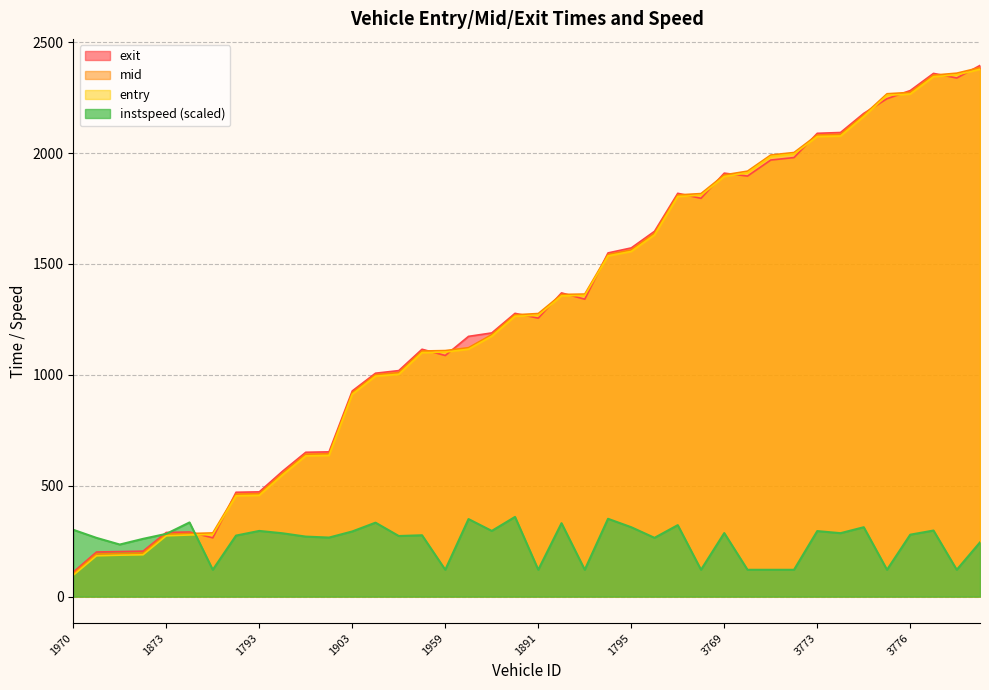

Reading left to right, list all the values displayed in this chart.

entry: 1970=96.3	1875=184.0	1801=186.8	1776=188.6	1873=274.0	1792=277.9	1781=279.8	1893=454.4	1793=456.5	1924=548.4	1767=634.3	1883=636.5	1903=912.1	1890=993.9	1769=1002.3	1928=1100.2	1959=1102.4	1046=1115.6	1802=1174.0	1909=1264.2	1891=1268.1	1898=1355.9	1778=1357.8	1927=1536.2	1795=1556.3	1888=1630.6	1919=1804.0	1921=1809.6	3769=1893.9	3865=1911.2	3767=1984.2	3866=1995.8	3773=2074.4	3784=2076.6	3881=2164.5	3809=2260.4	3776=2265.9	3765=2344.2	3870=2352.5	3055=2377.4
mid: 1970=103.1	1875=192.2	1801=194.2	1776=196.1	1873=281.4	1792=284.3	1781=287.1	1893=462.1	1793=464.0	1924=555.5	1767=642.1	1883=644.0	1903=919.4	1890=1000.5	1769=1010.2	1928=1107.3	1959=1109.3	1046=1122.4	1802=1181.2	1909=1270.6	1891=1276.4	1898=1362.4	1778=1364.2	1927=1542.6	1795=1563.1	1888=1638.3	1919=1811.1	1921=1817.2	3769=1901.5	3865=1918.4	3767=1991.2	3866=2002.4	3773=2081.6	3784=2084.1	3881=2171.4	3809=2267.3	3776=2273.5	3765=2351.3	3870=2360.1	3055=2385.4
exit: 1970=110.5	1875=201.1	1801=203.0	1776=204.9	1873=289.2	1792=291.2	1781=265.0	1893=470.4	1793=472.3	1924=565.2	1767=650.8	1883=652.7	1903=927.3	1890=1007.3	1769=1019.0	1928=1115.3	1959=1087.1	1046=1173.3	1802=1188.9	1909=1277.2	1891=1255.6	1898=1369.3	1778=1341.0	1927=1549.6	1795=1572.2	1888=1647.1	1919=1818.4	1921=1796.0	3769=1909.4	3865=1896.1	3767=1968.5	3866=1979.6	3773=2088.9	3784=2092.6	3881=2178.8	3809=2245.0	3776=2281.8	3765=2359.1	3870=2338.3	3055=2394.9
instspeed: 1970=301.2	1875=264.7	1801=234.7	1776=260.4	1873=282.8	1792=334.3	1781=120.9	1893=275.1	1793=296.1	1924=285.5	1767=270.5	1883=266.2	1903=293.7	1890=333.4	1769=273.2	1928=276.6	1959=120.9	1046=349.6	1802=296.1	1909=359.2	1891=120.9	1898=331.0	1778=120.9	1927=350.8	1795=312.8	1888=265.0	1919=322.3	1921=120.9	3769=286.5	3865=120.9	3767=120.9	3866=120.9	3773=295.4	3784=286.0	3881=312.8	3809=120.9	3776=279.2	3765=297.8	3870=120.9	3055=244.4